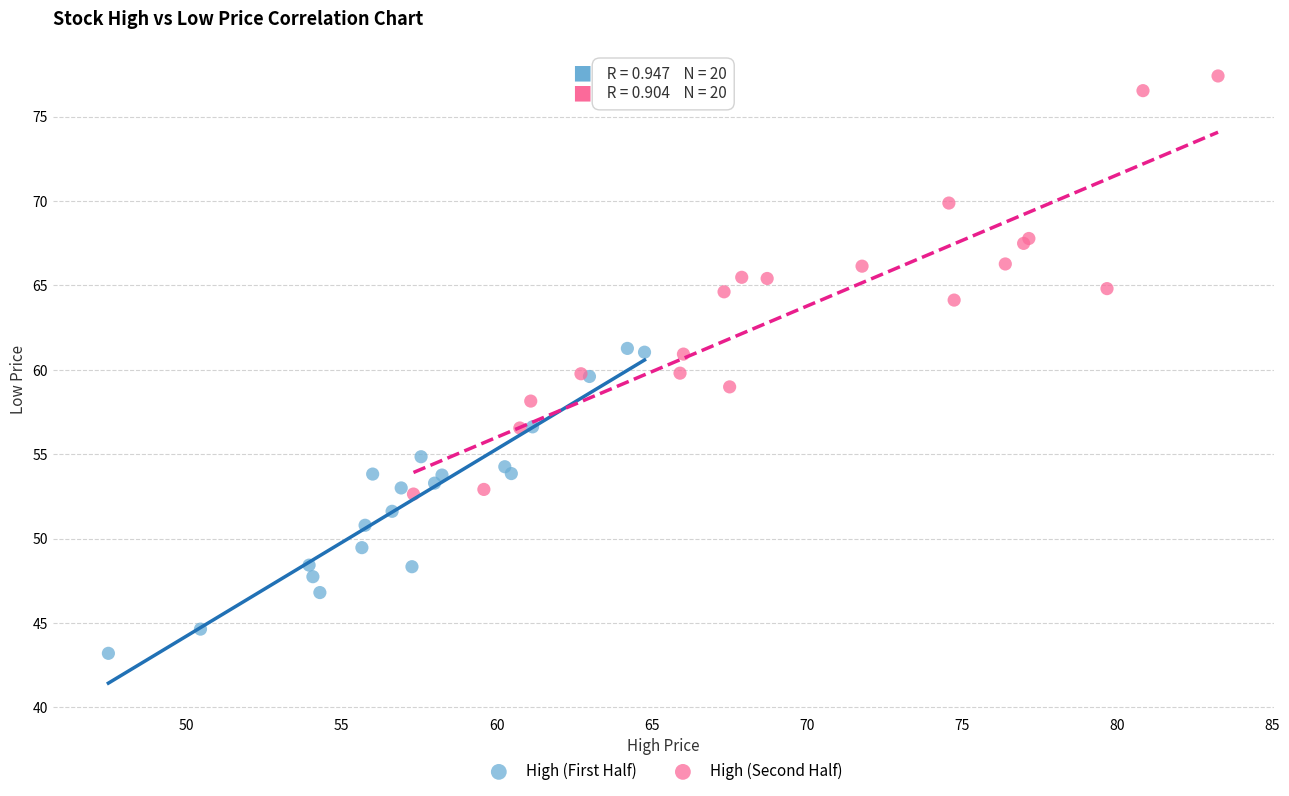

Which series has the largest Y range (max minus min)?

High (Second Half)